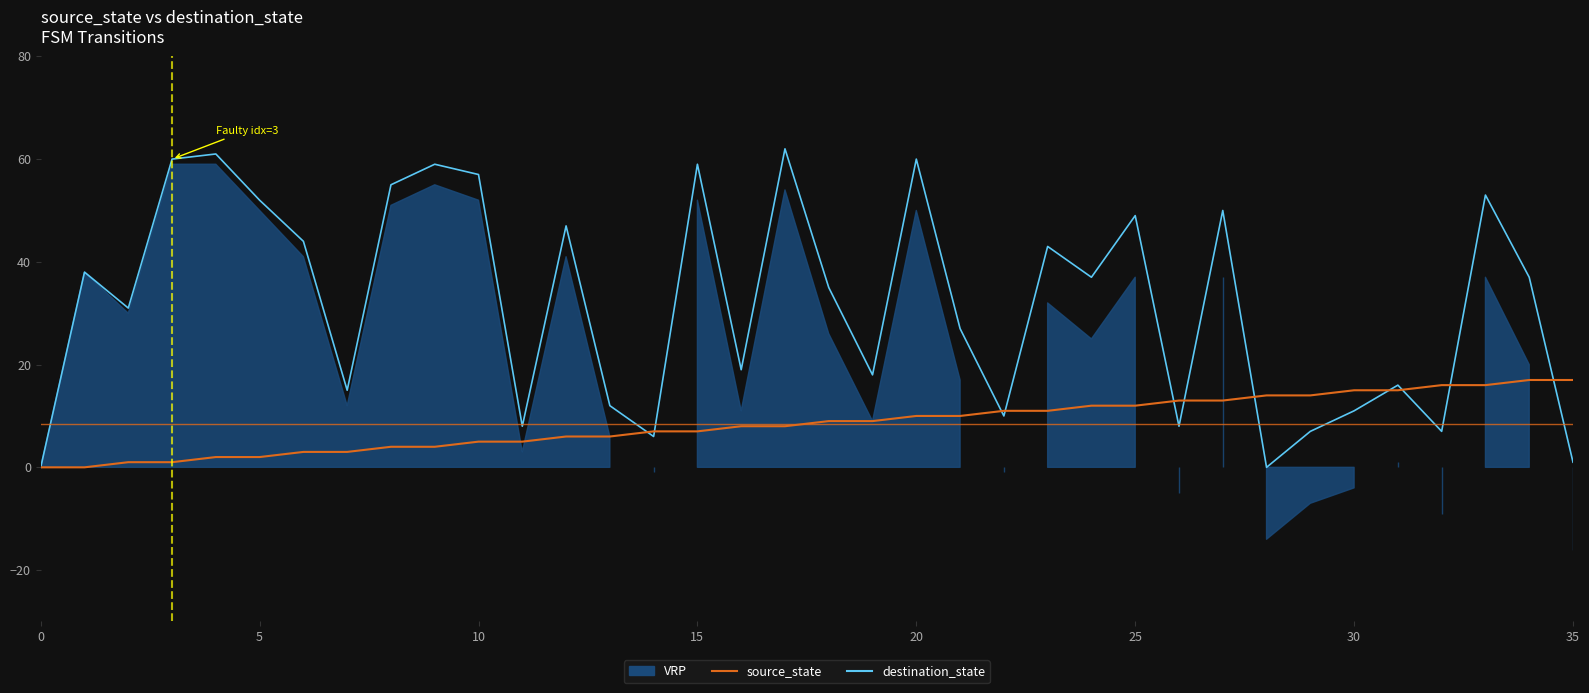

Which series ends up on top after the final intersection of destination_state and source_state?

source_state